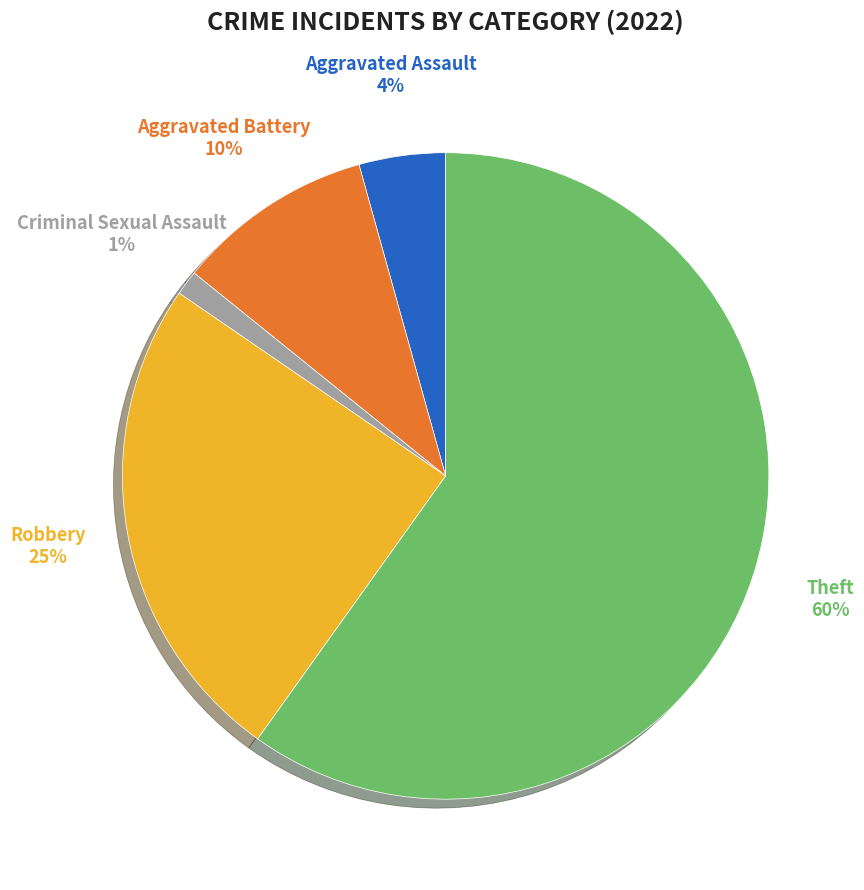

How many slices are in this pie chart?

5